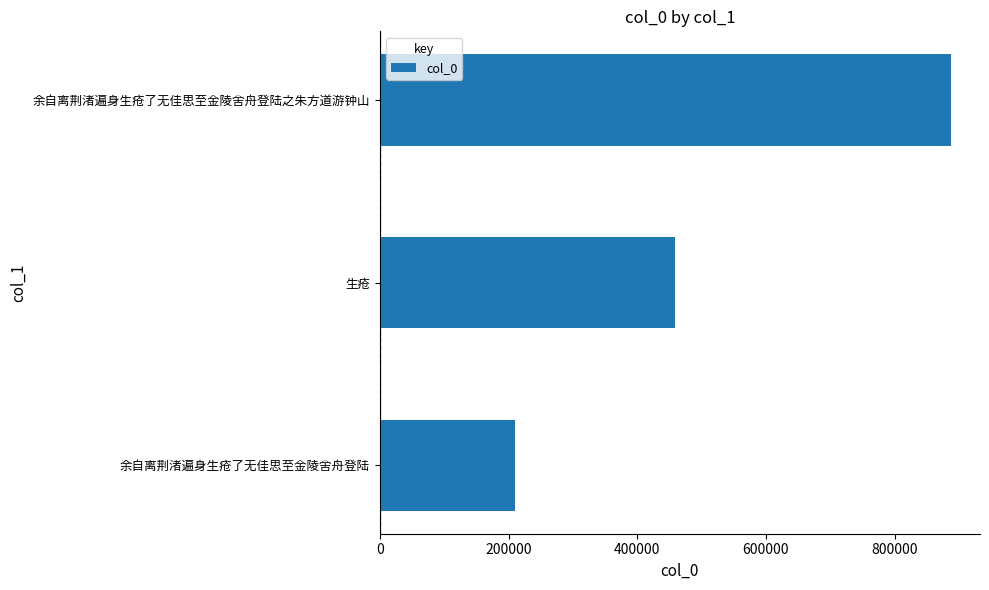

At which category does the chart reach its peak across all series?

余自离荆渚遍身生疮了无佳思至金陵舍舟登陆之朱方道游钟山